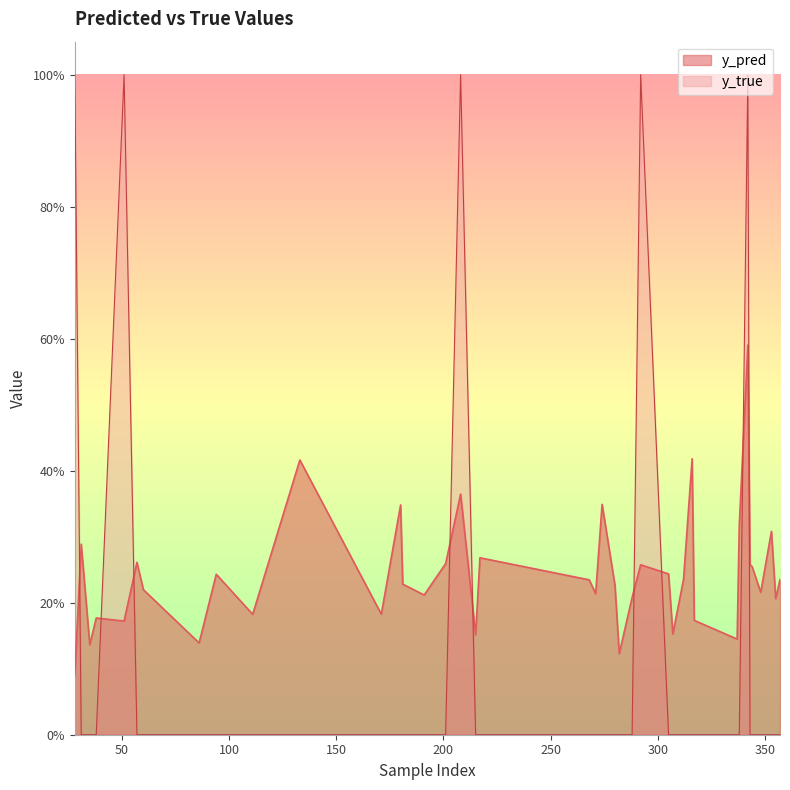

Reading left to right, list all the values displayed in this chart.

y_pred: 0.1	0.3	0.1	0.2	0.2	0.3	0.2	0.1	0.2	0.2	0.4	0.2	0.3	0.2	0.2	0.3	0.4	0.2	0.3	0.2	0.2	0.3	0.2	0.1	0.2	0.3	0.2	0.2	0.2	0.4	0.2	0.1	0.3	0.6	0.3	0.3	0.2	0.3	0.2	0.2
y_true: 1.0	0.0	0.0	0.0	1.0	0.0	0.0	0.0	0.0	0.0	0.0	0.0	0.0	0.0	0.0	0.0	1.0	0.0	0.0	0.0	0.0	0.0	0.0	0.0	0.0	1.0	0.0	0.0	0.0	0.0	0.0	0.0	0.0	1.0	0.0	0.0	0.0	0.0	0.0	0.0